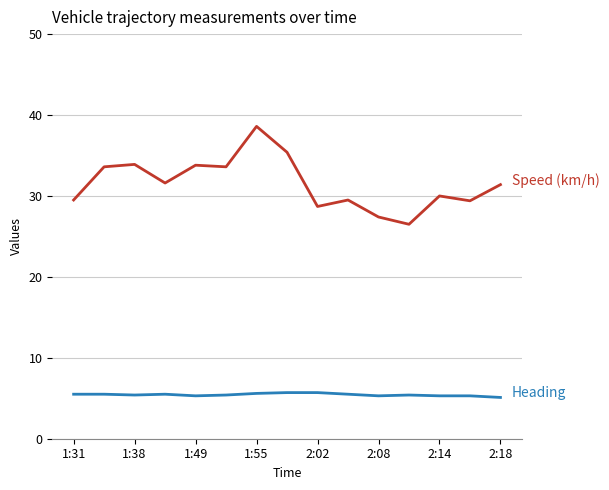

What is the maximum value shown in the chart?

38.6